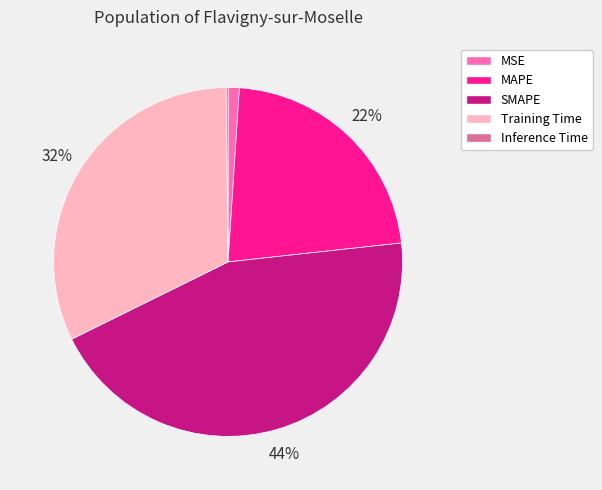

To the nearest percent, what percentage of the pie is MAPE?

22%